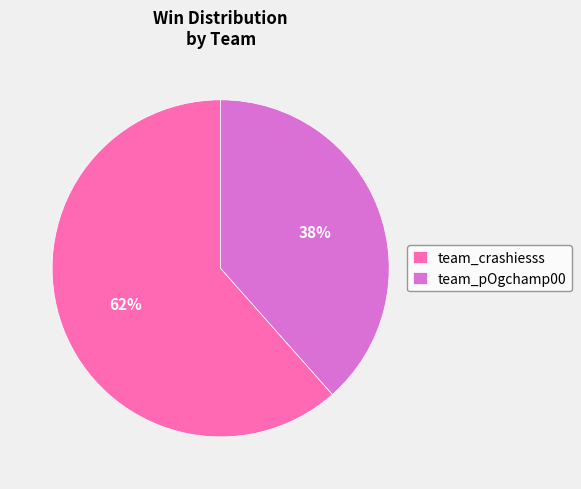

Between team_pOgchamp00 and team_crashiesss, which is larger?

team_crashiesss